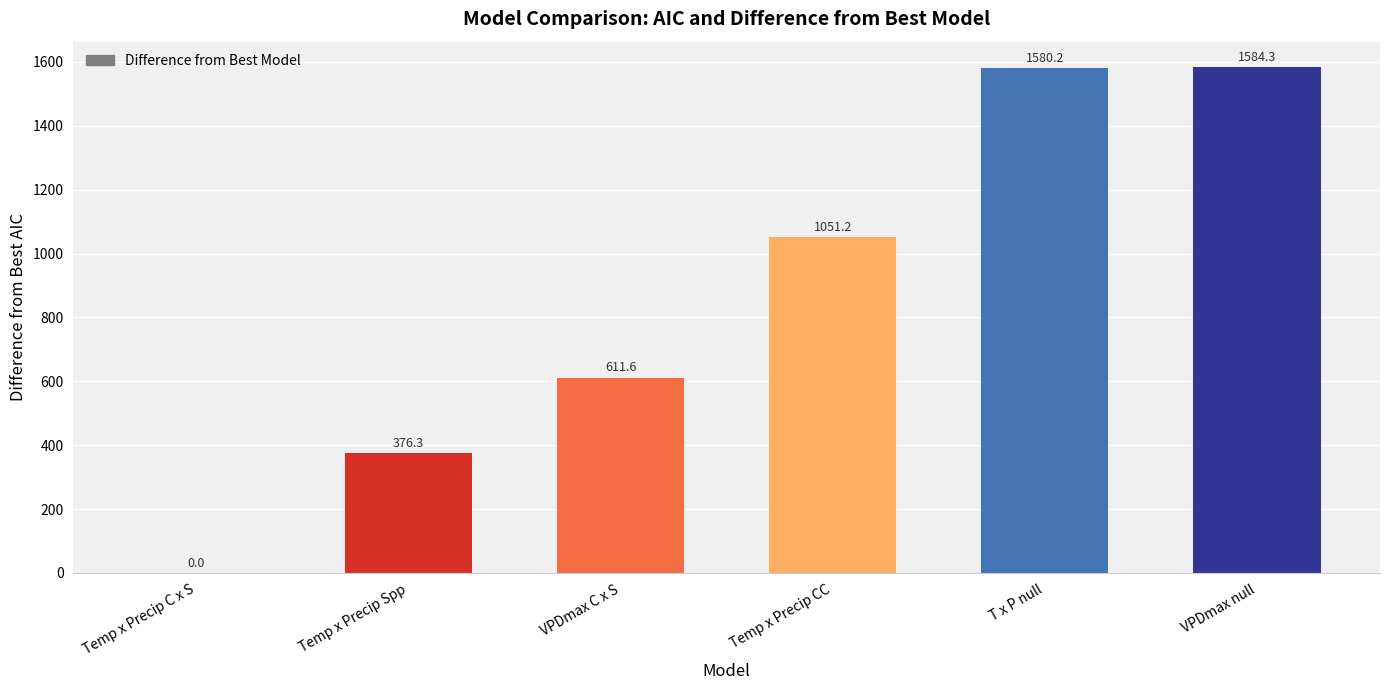

Count the number of data series in this chart.

1